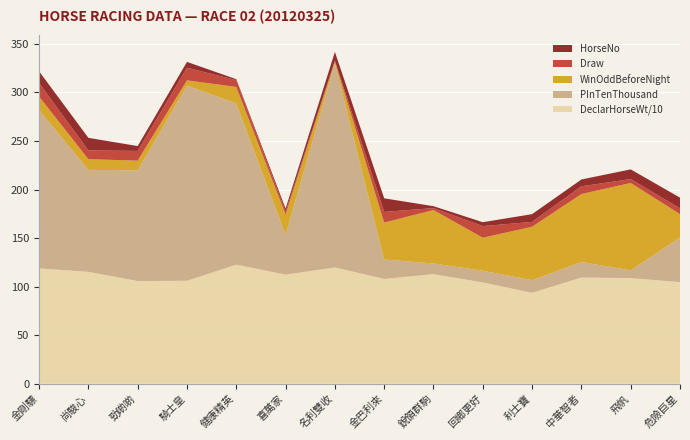

Reading right to left, extract all data points from this chart.

HorseNo: 11.0	10.0	7.0	8.0	4.0	2.0	14.0	9.0	3.0	1.0	6.0	5.0	13.0	12.0
Draw: 6.0	4.0	8.0	5.0	12.0	2.0	11.0	1.0	3.0	7.0	13.0	10.0	9.0	14.0
DeclarHorseWt: 1047.0	1088.0	1094.0	937.0	1044.0	1129.0	1080.0	1198.0	1124.0	1227.0	1061.0	1058.0	1153.0	1188.0
PInTenThousand: 46.0	8.0	16.0	13.0	12.0	11.0	20.0	210.0	41.0	166.0	201.0	114.0	105.0	163.0
WinOddBeforeNight: 24.0	90.0	70.0	55.0	34.0	55.0	38.0	2.0	21.0	17.0	5.4	10.0	11.0	14.0